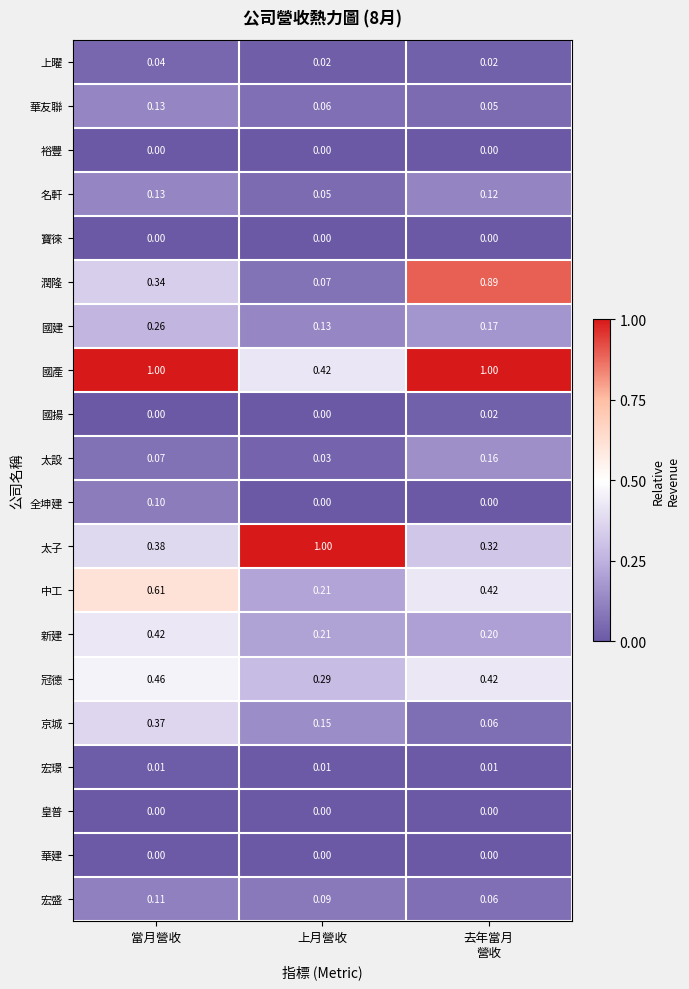

What is the total value across all series at 去年當月
營收?

3.9